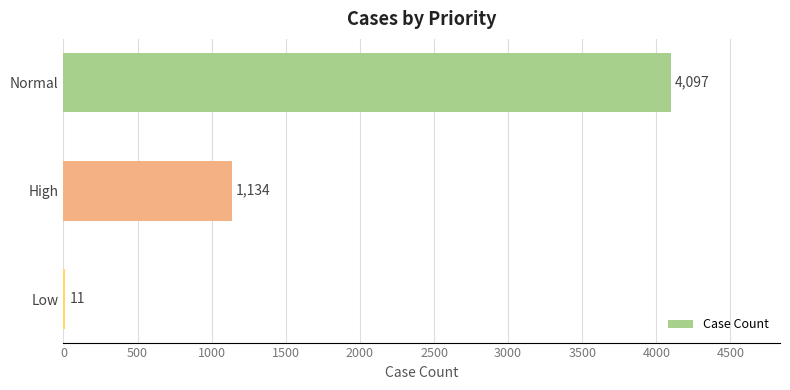

Count the values in the range 11 to 4097.

3